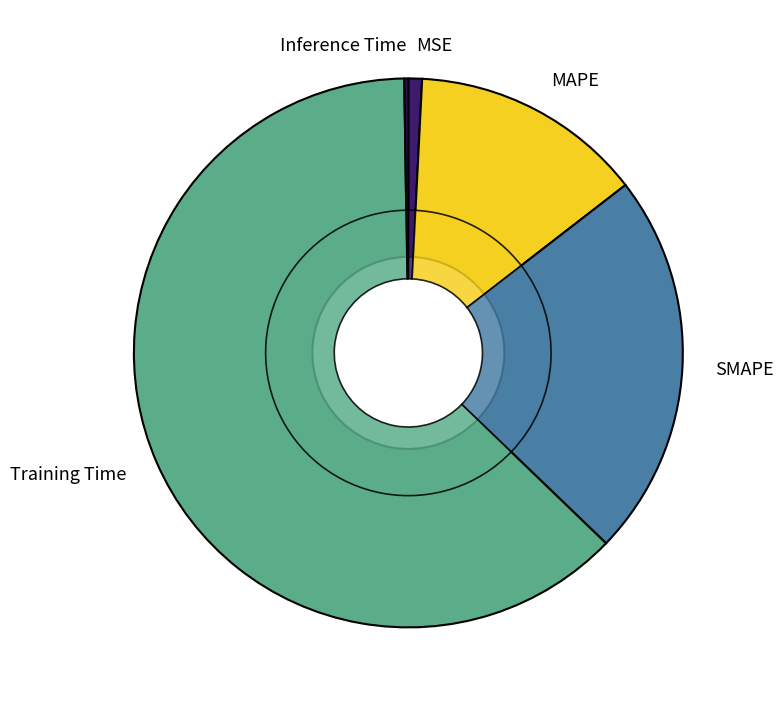

Which slice represents more than half of the pie?

Training Time